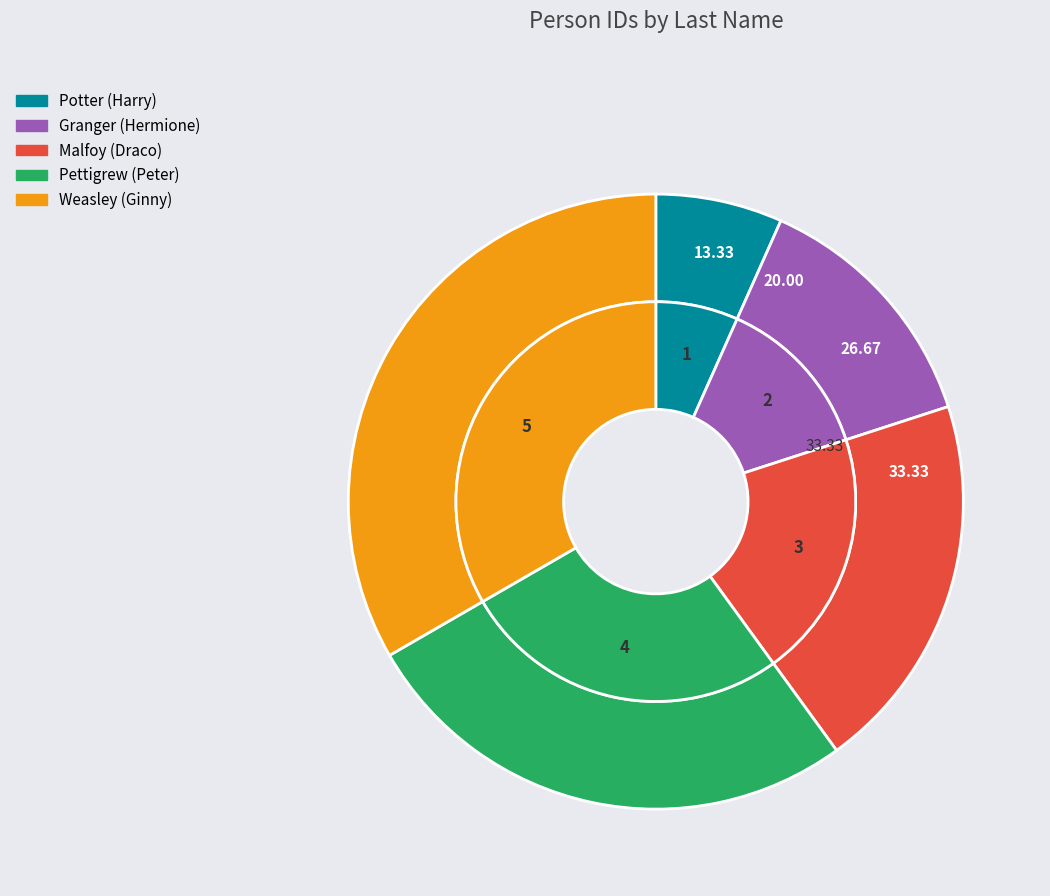

Which slice is the largest?

Weasley